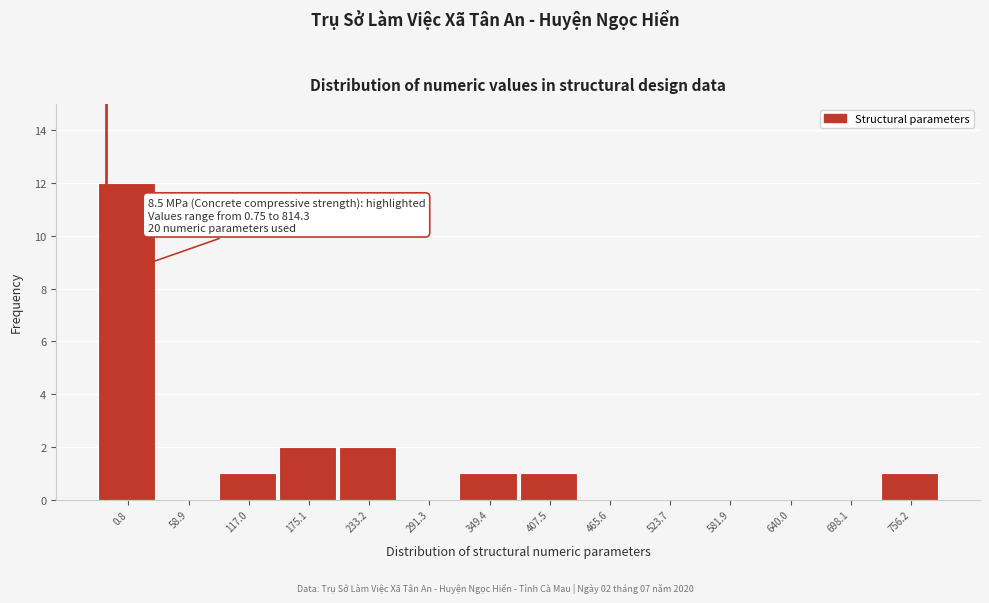

Reading left to right, what are all the values shown in this chart?

0.8=12	58.9=0	117.0=1	175.1=2	233.2=2	291.3=0	349.4=1	407.5=1	465.6=0	523.7=0	581.9=0	640.0=0	698.1=0	756.2=1